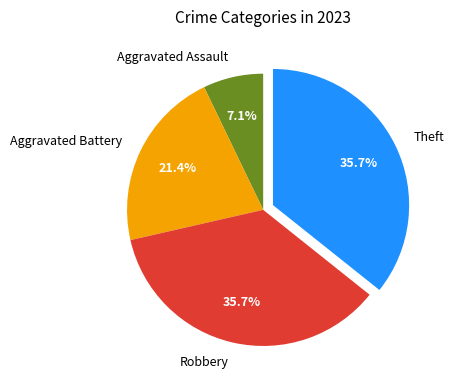

Is there a majority slice in this chart?

No